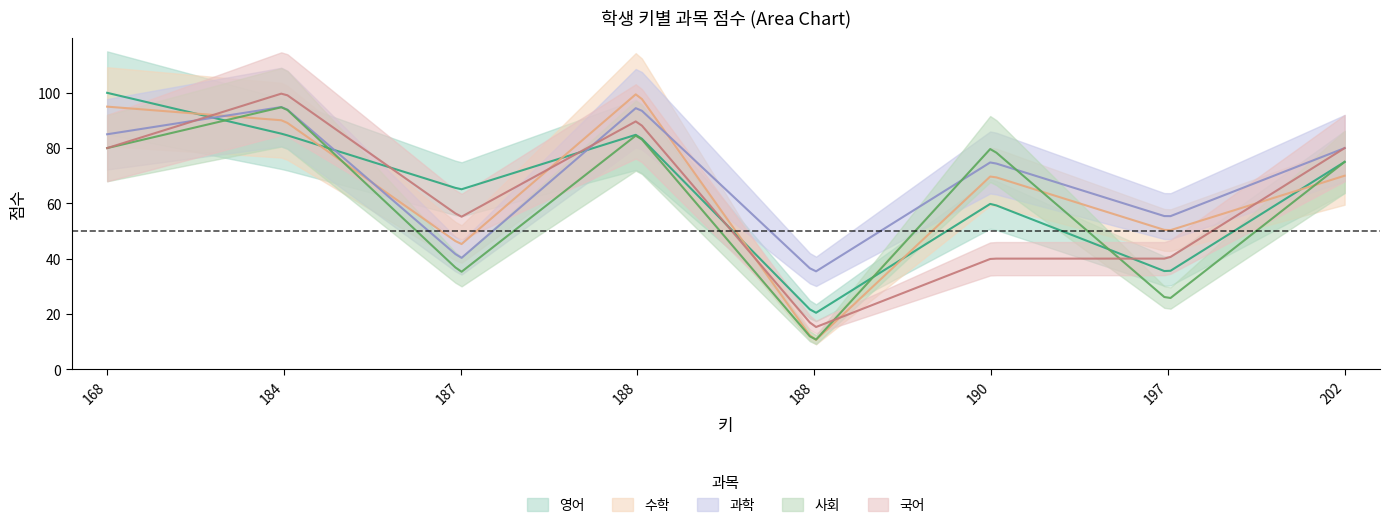

What is the total value across all series at 187?

240